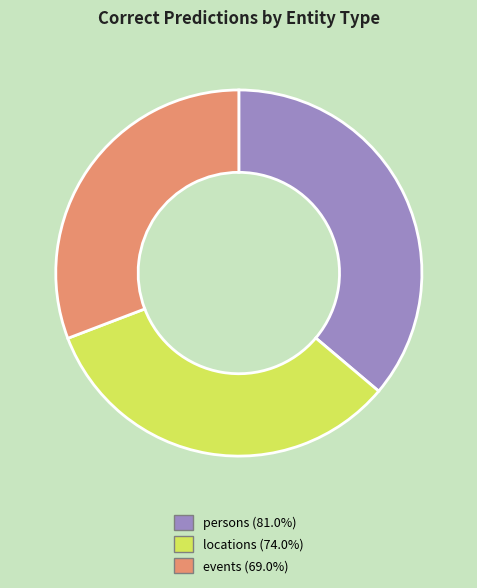

Which has a higher value, events or locations?

locations